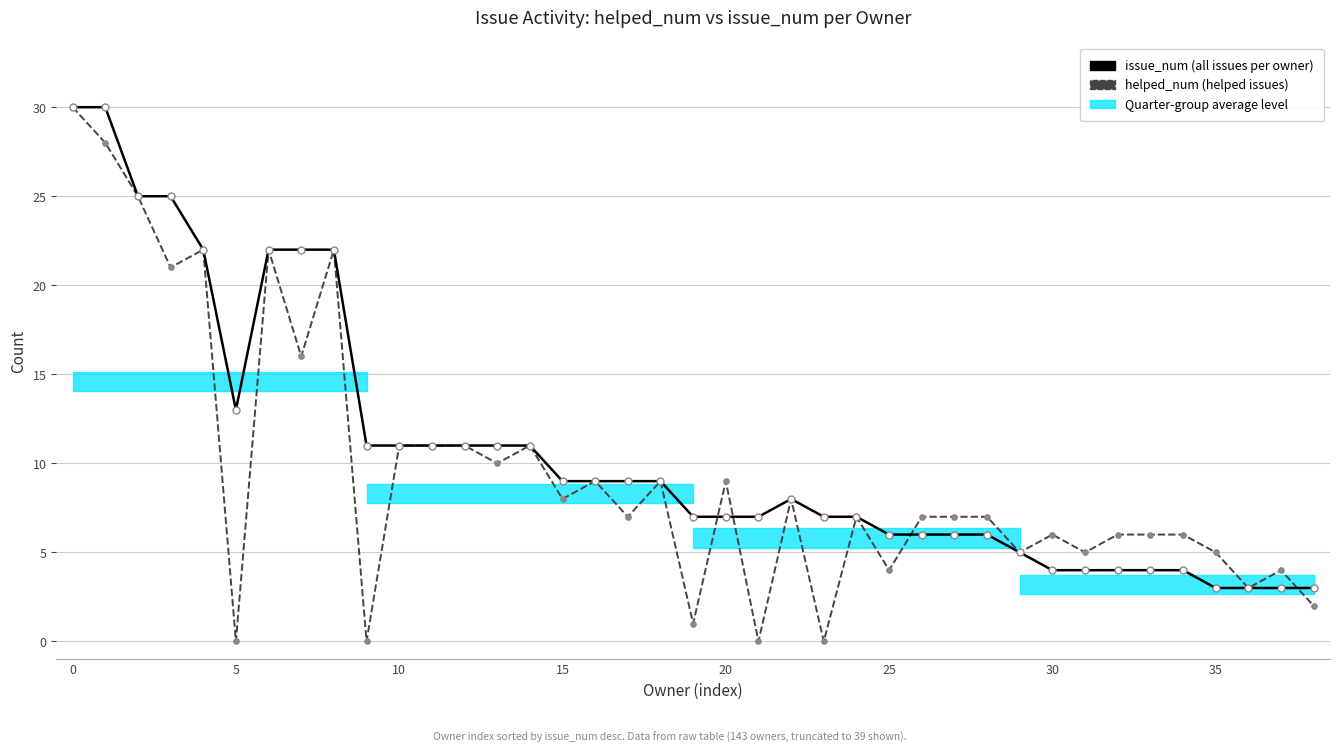

How many intersections are there between issue_num and helped_num?

4